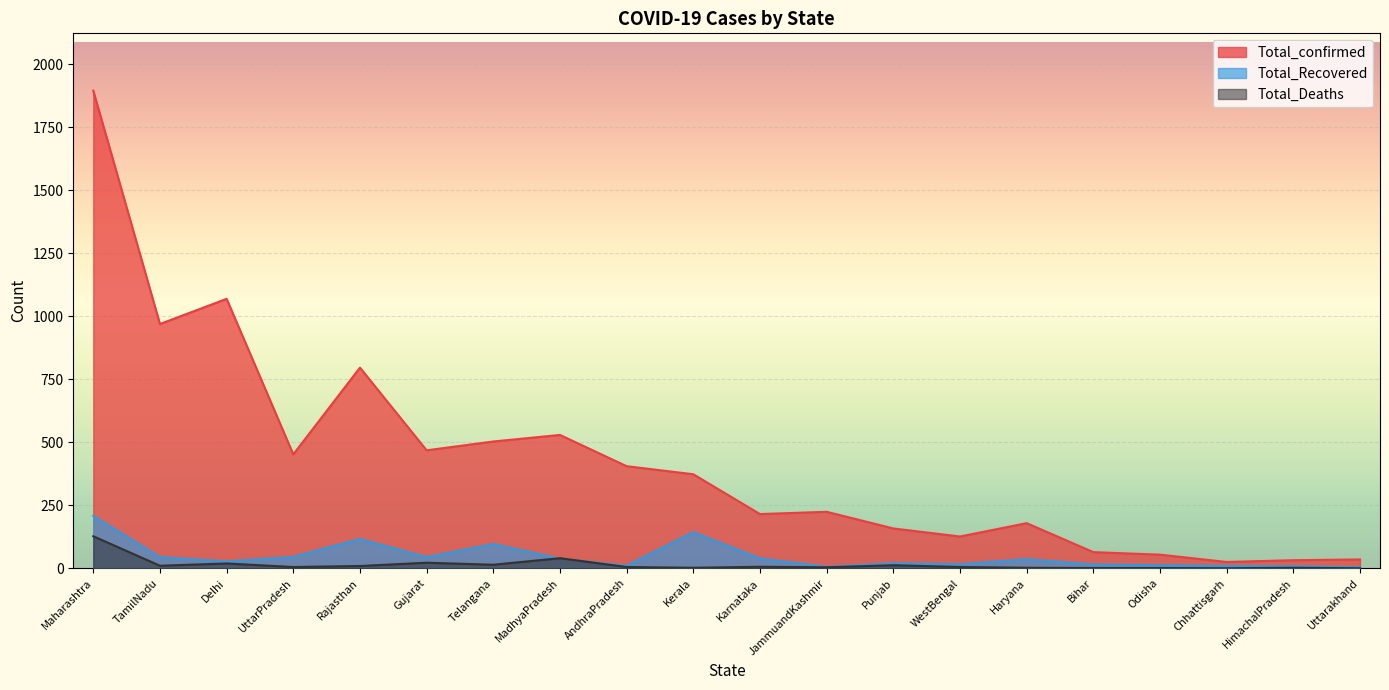

Which label corresponds to the smallest value in the chart?

Chhattisgarh